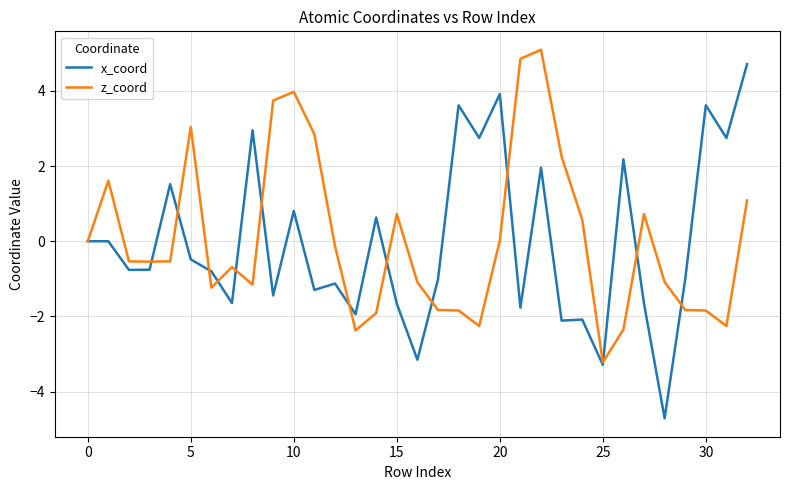

Which series has the widest spread of values?

x_coord